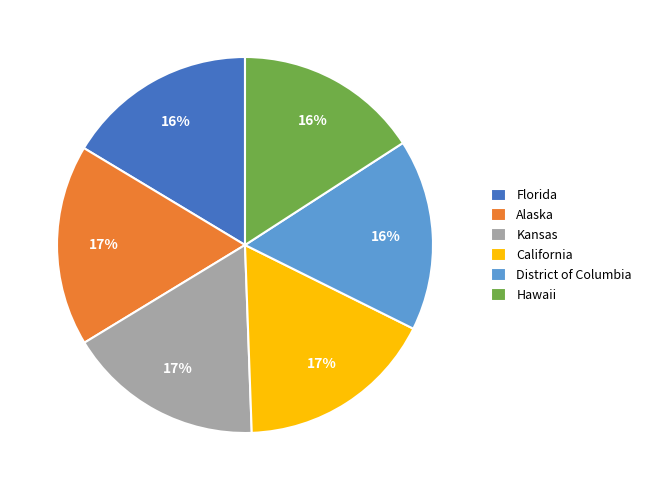

Is California the majority of the pie?

No